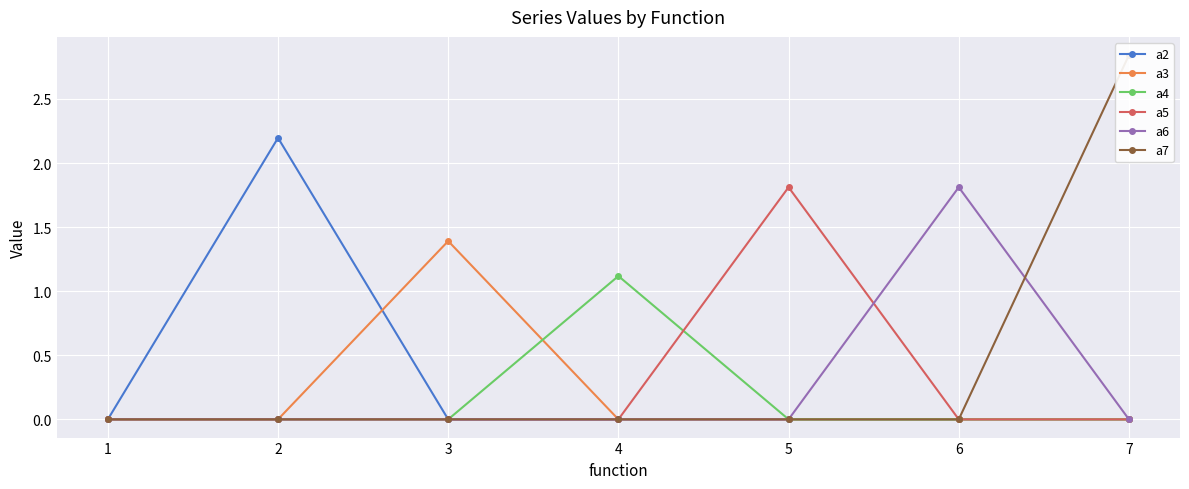

Between 2 and 3, which series saw the biggest shift?

a2